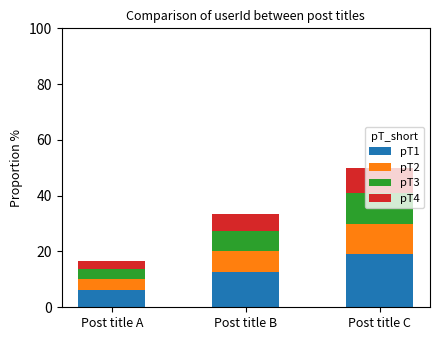

What are all the series names shown in the legend?

pT1, pT2, pT3, pT4